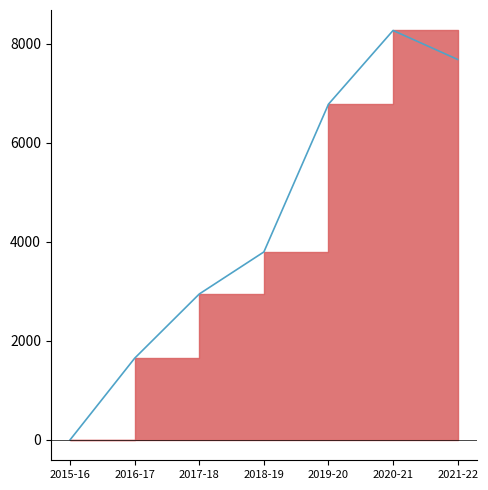

Which has a higher value, 2017-18 or 2016-17?

2017-18